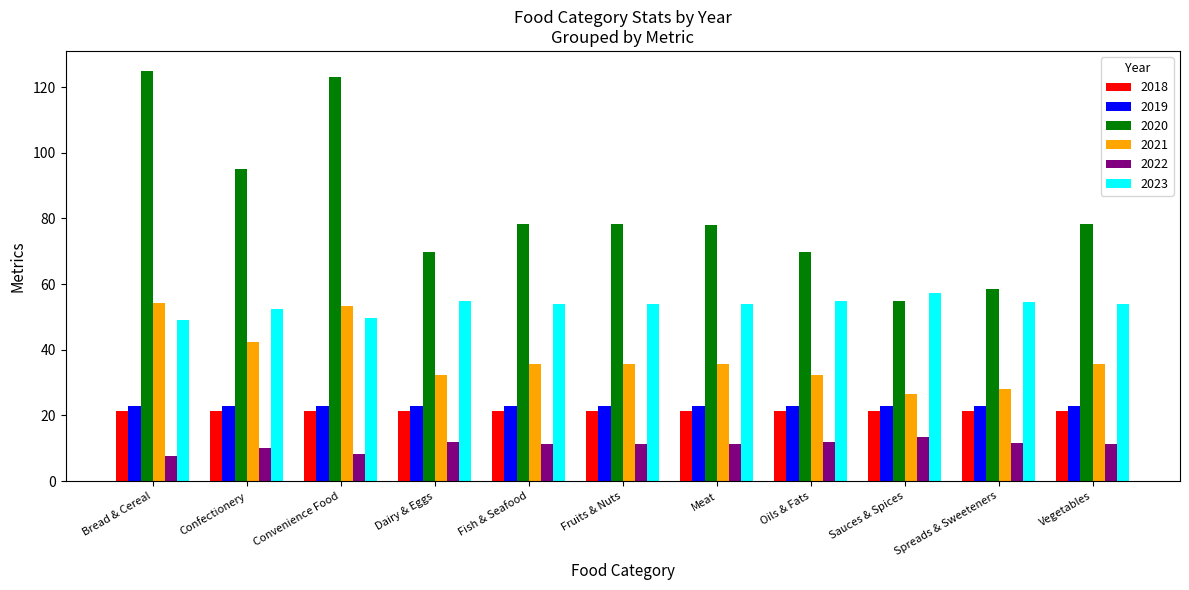

What is the label of the 6th bar from the right?

Fruits & Nuts